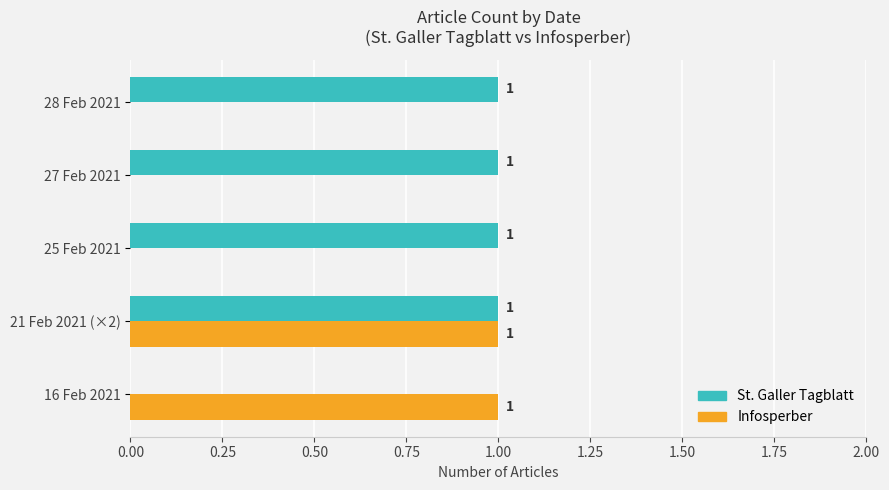

What is the maximum value for Infosperber?

1